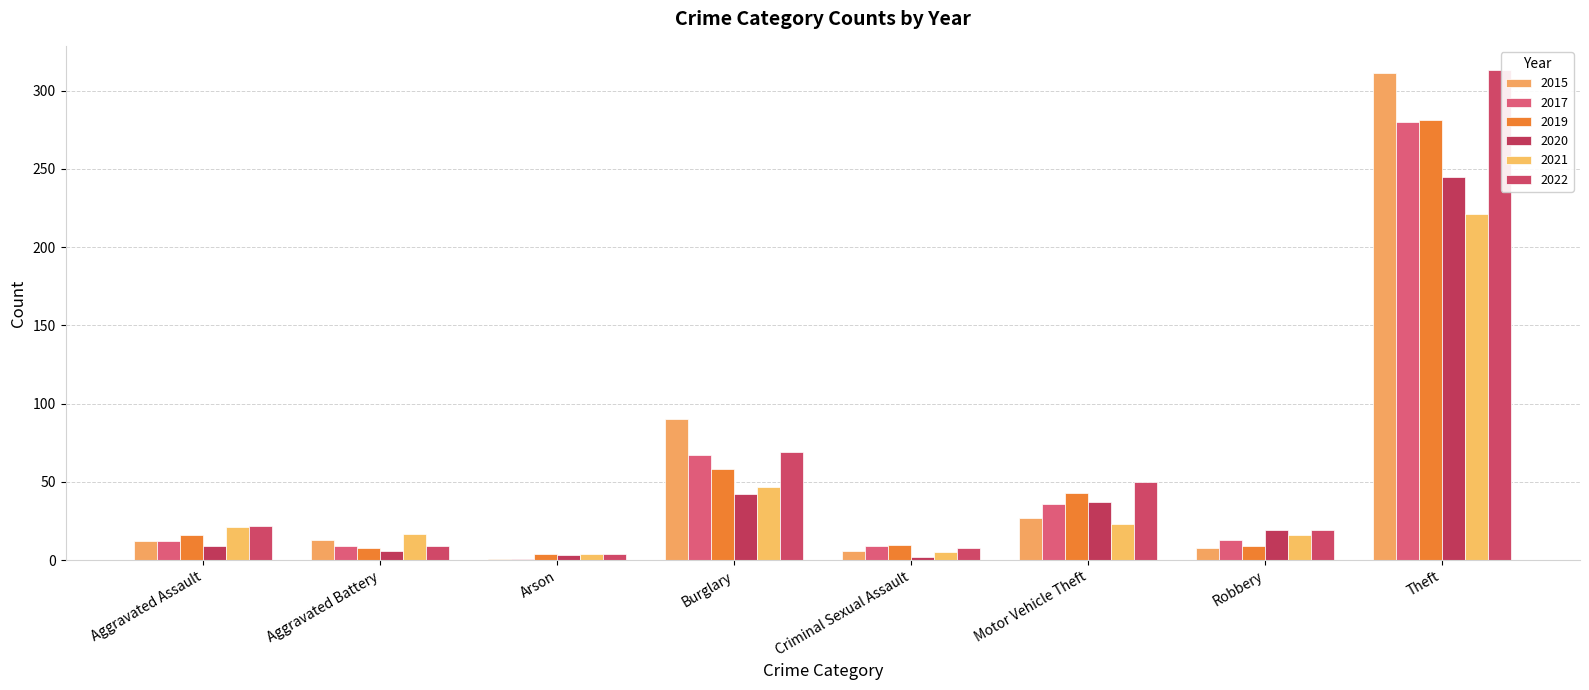

How many data points in 2020 are less than 19?

4